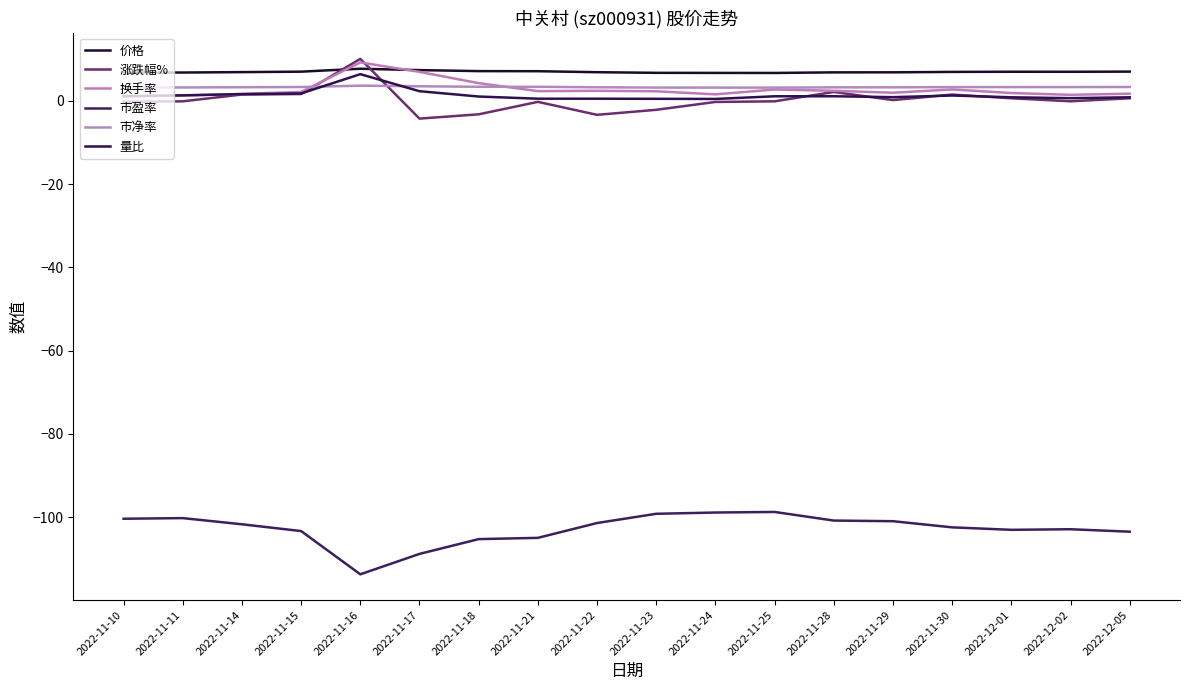

Which category has the lowest value across all series?

2022-11-16